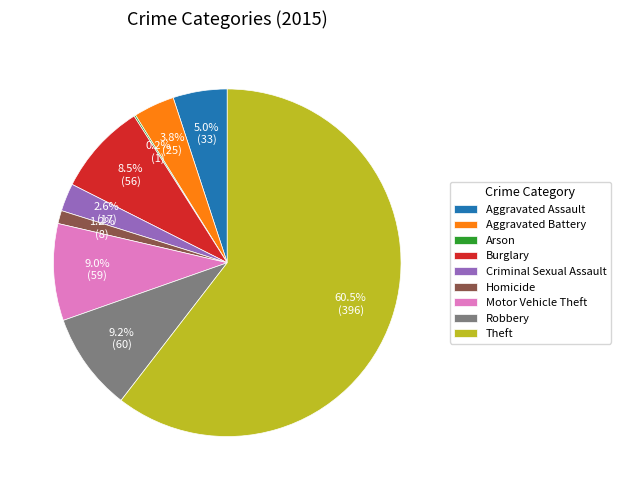

Which slice is the largest?

Theft